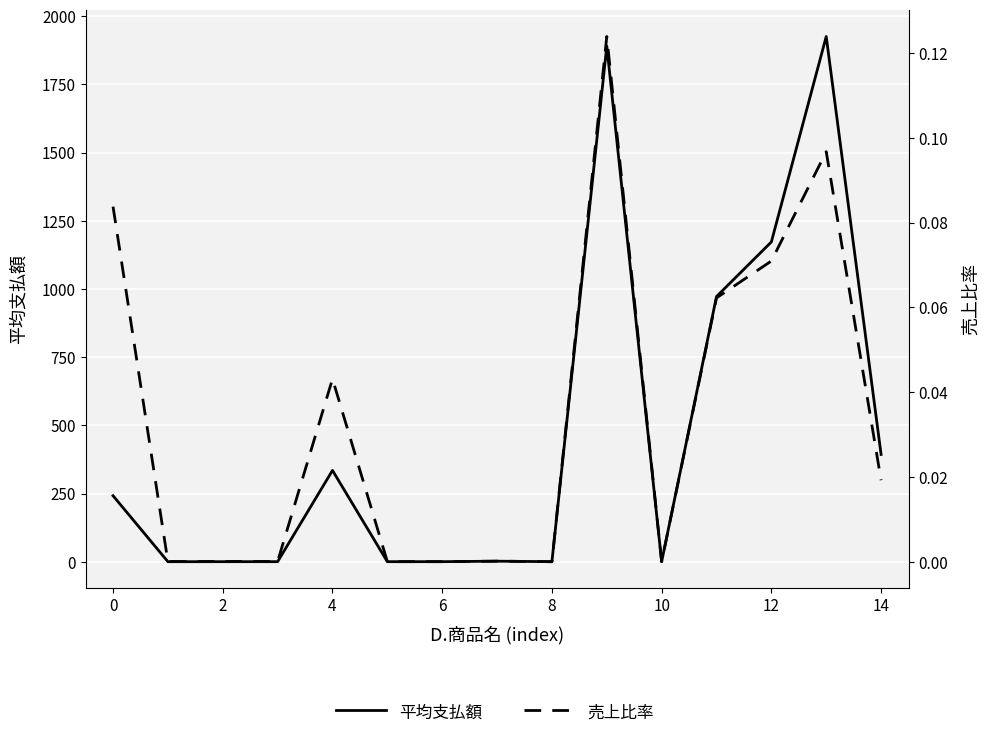

What is the sum of the 平均支払額 values at 8 and 13?

1926.1